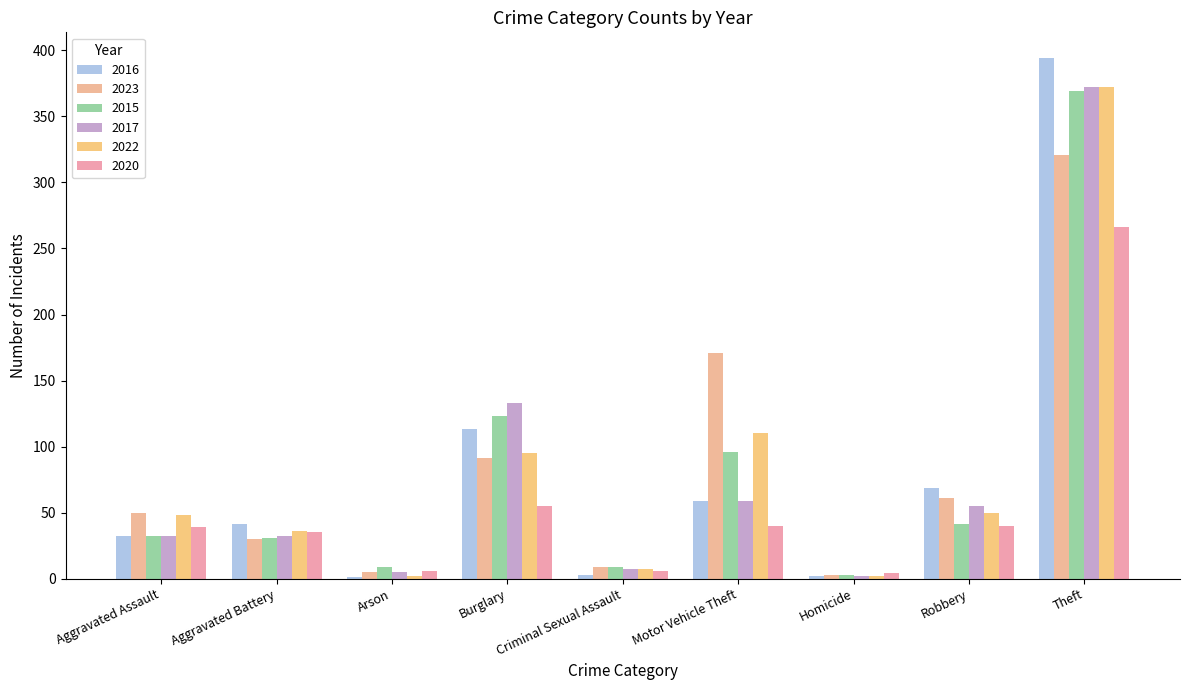

What is the lowest value of the 2022 series?

2